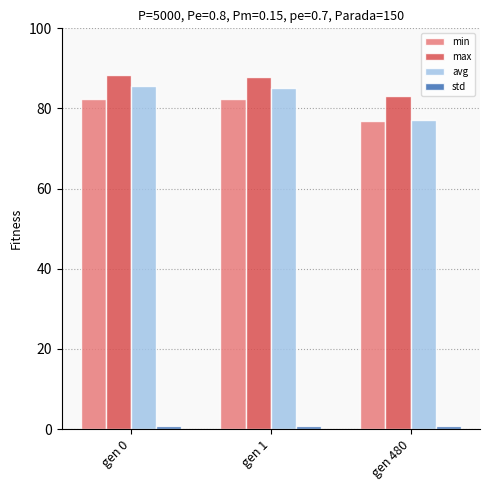

How many series are shown in this chart?

4